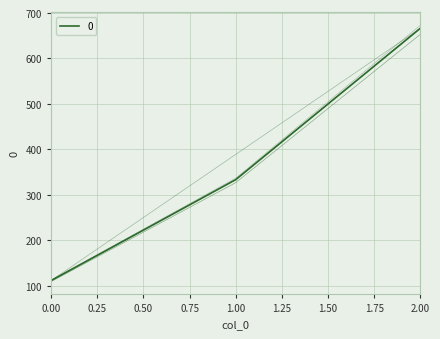

List the labels in order of value, largest first.

2, 1, 0